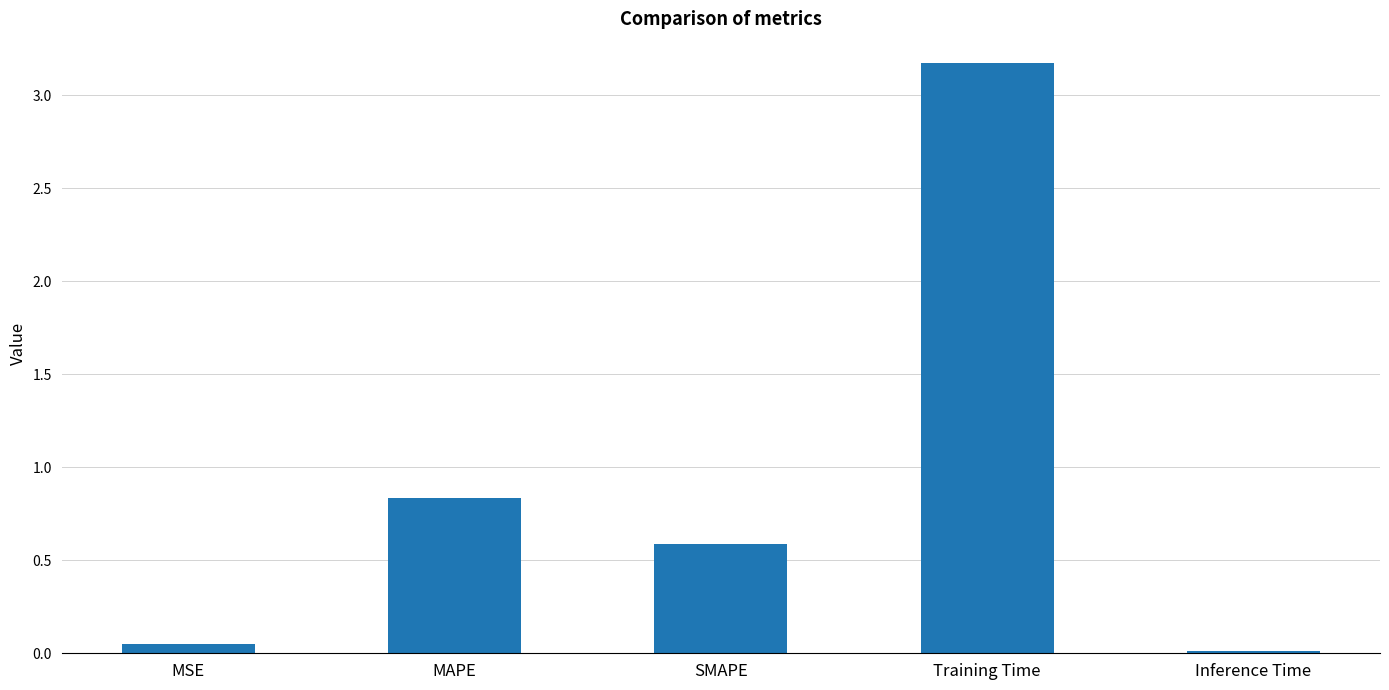

What is the label of the 5th bar from the right?

MSE